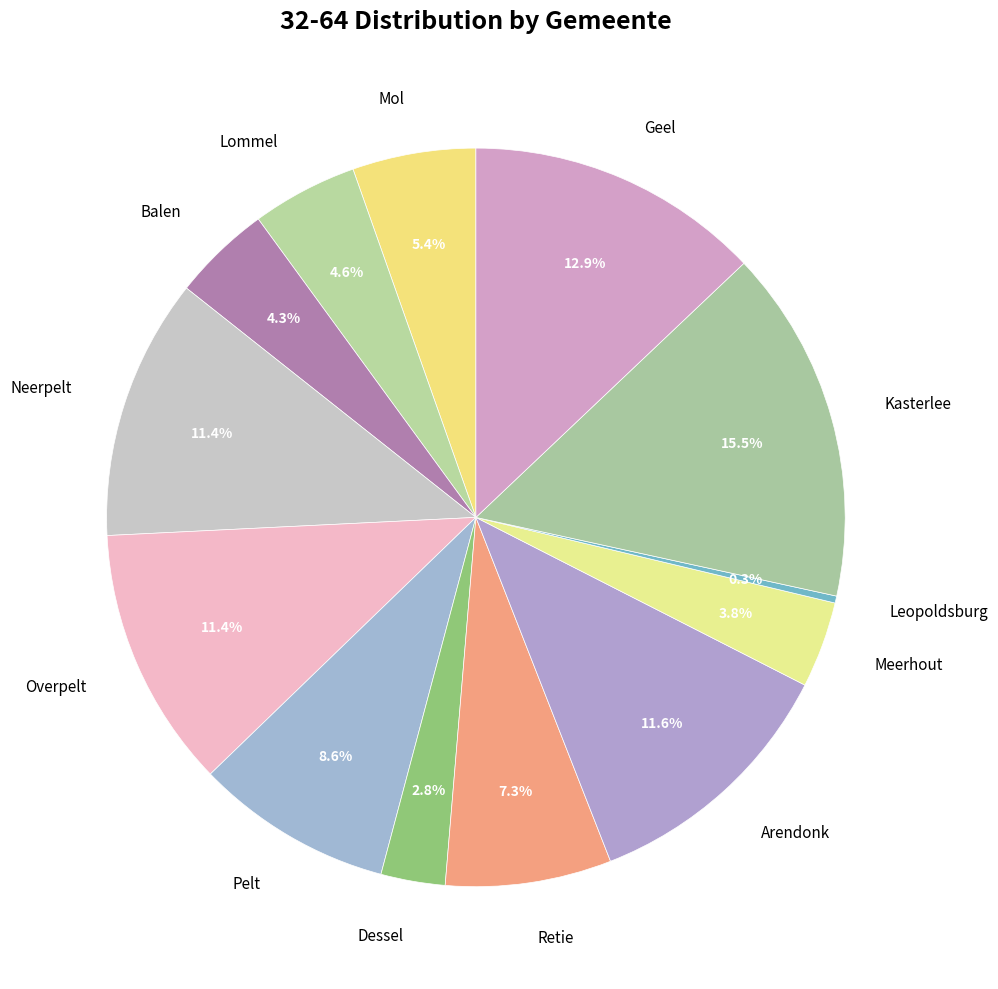

To the nearest percent, what is the combined percentage of Neerpelt and Mol?

17%